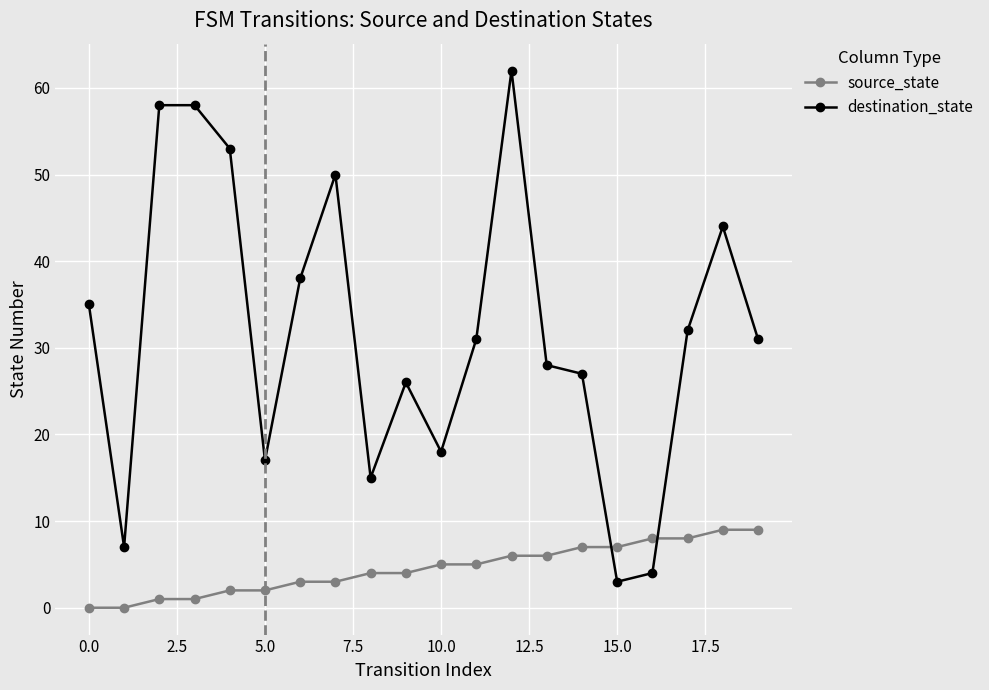

True or false: source_state and destination_state cross at least once.

True